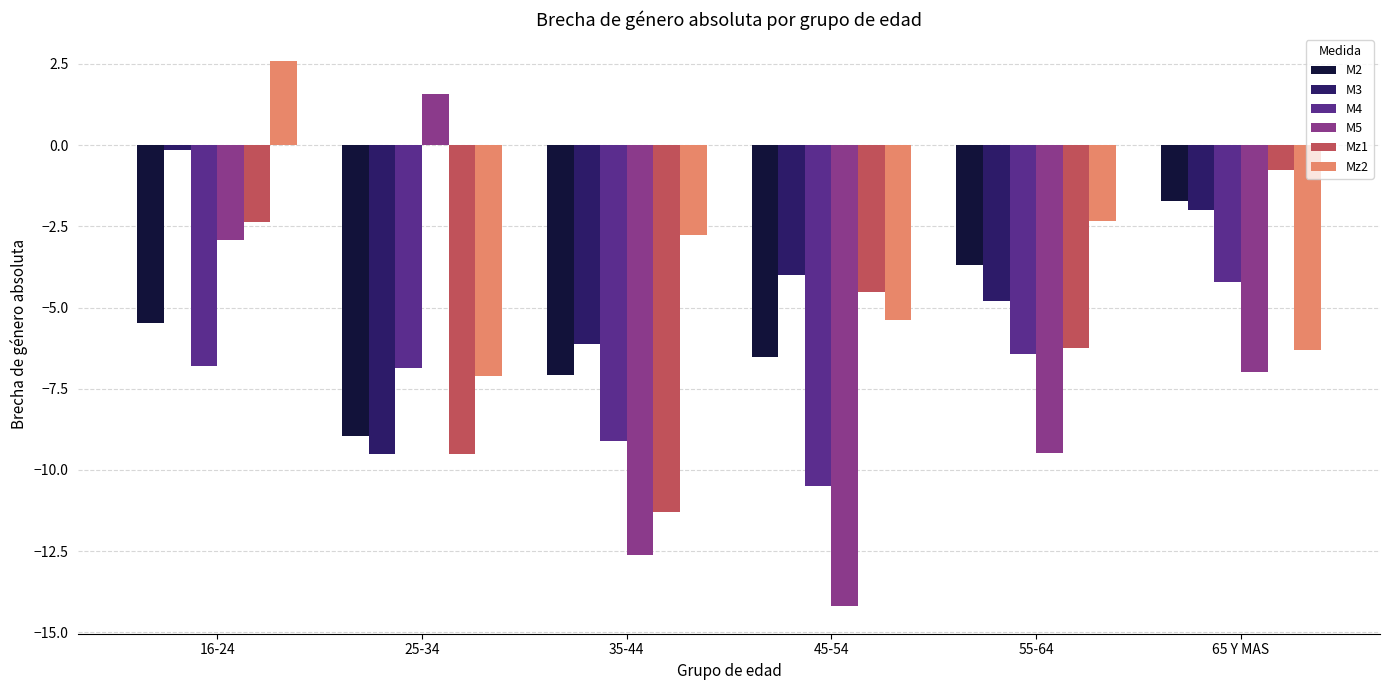

Which series has the widest spread of values?

M5